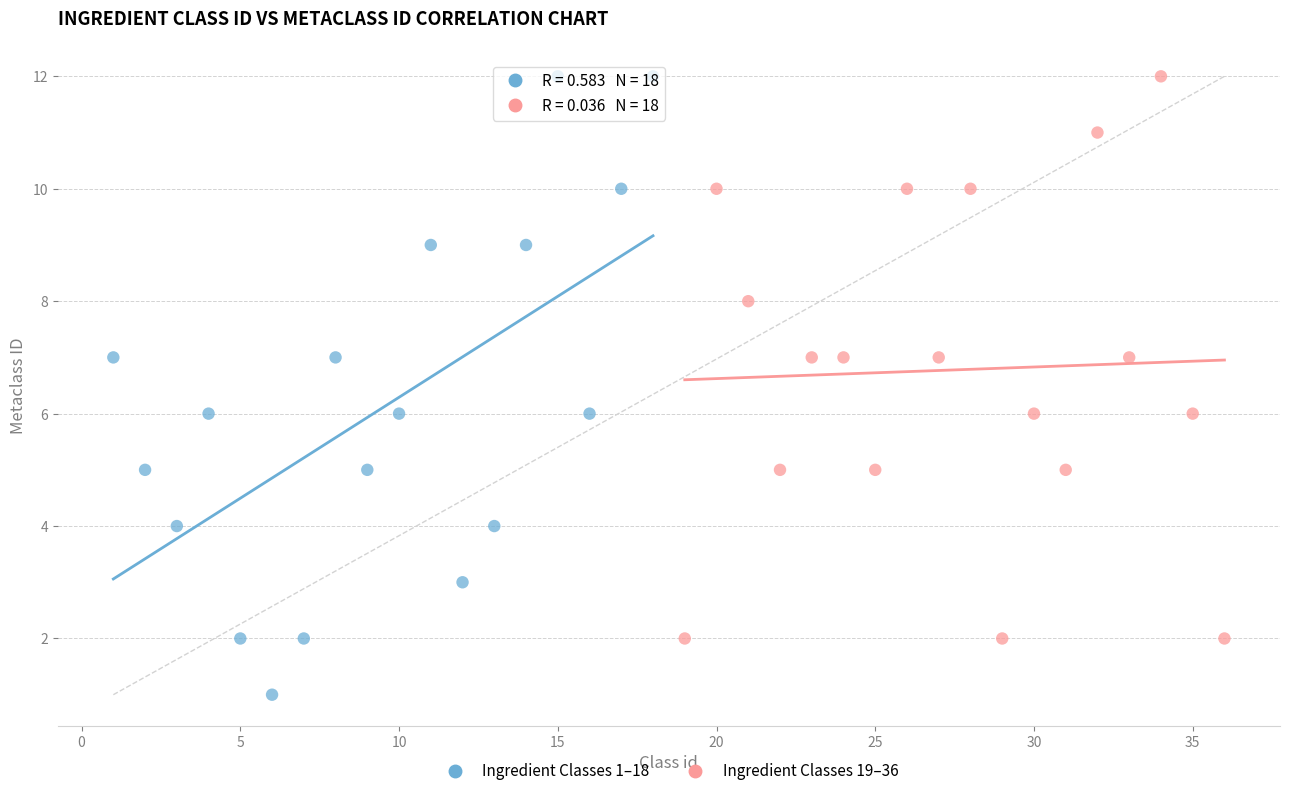

Which series contains the lowest Y value?

Ingredient Classes 1–18